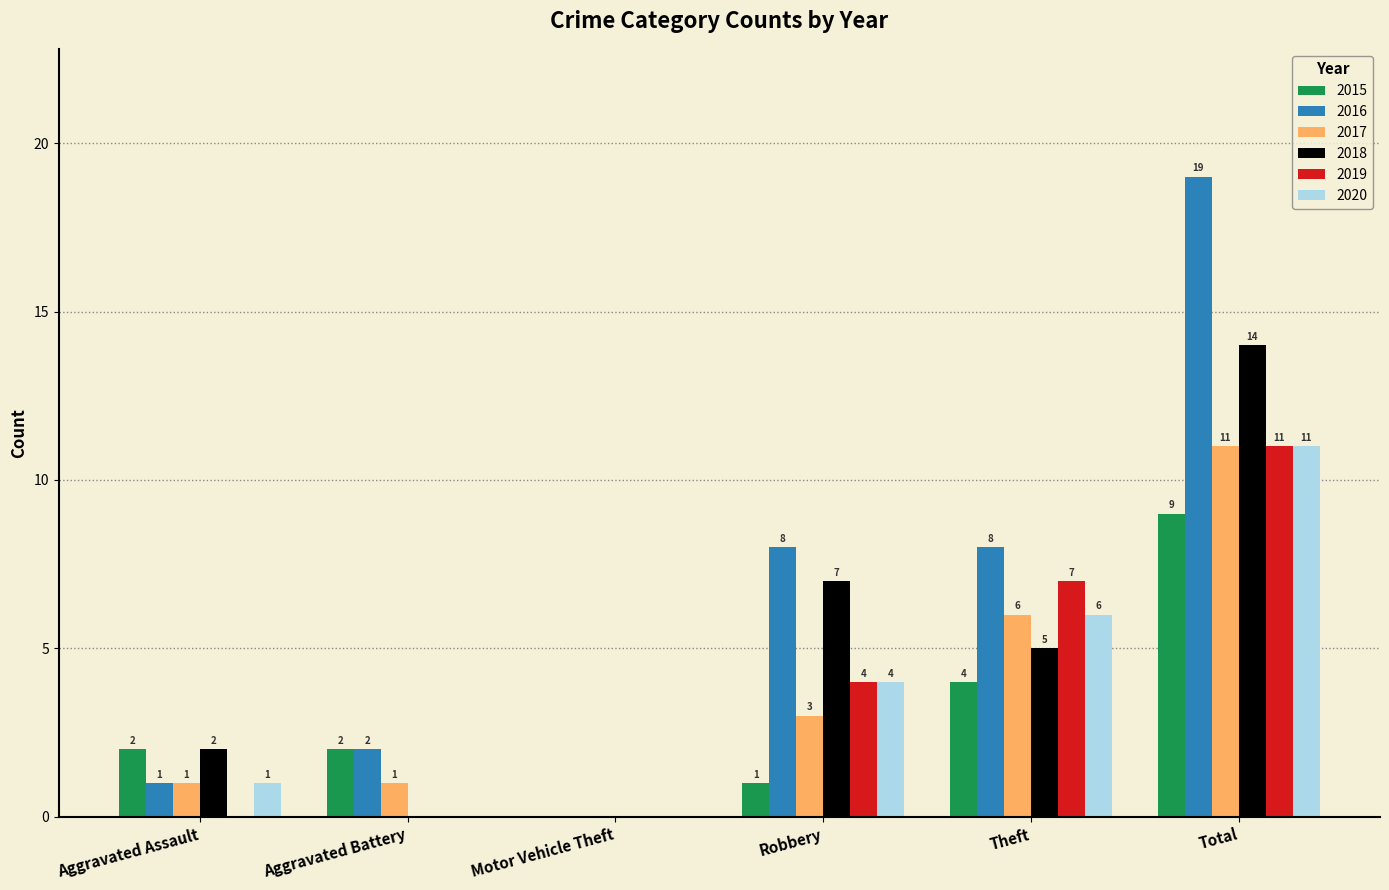

Which series has the largest total across all categories?

2016